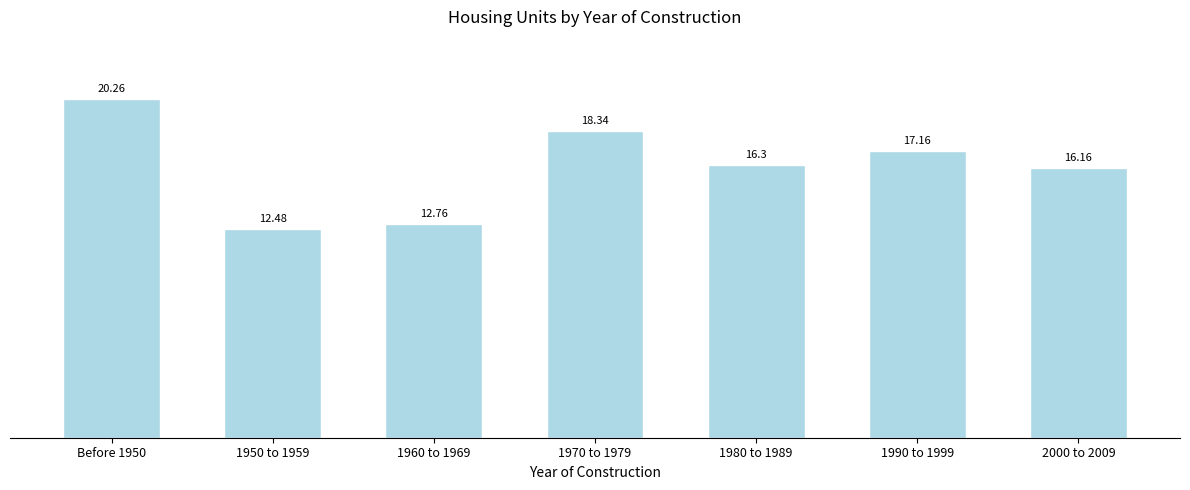

Rank the categories by value from highest to lowest.

Before 1950, 1970 to 1979, 1990 to 1999, 1980 to 1989, 2000 to 2009, 1960 to 1969, 1950 to 1959